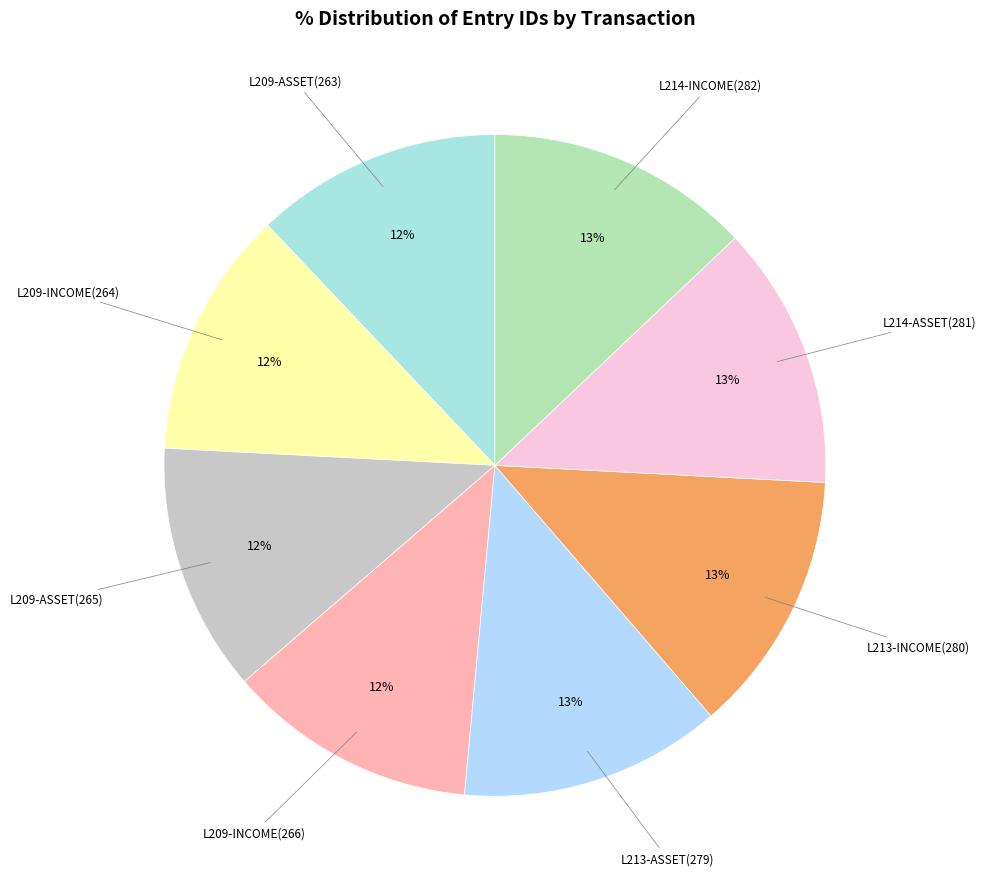

How many segments does this pie chart have?

8